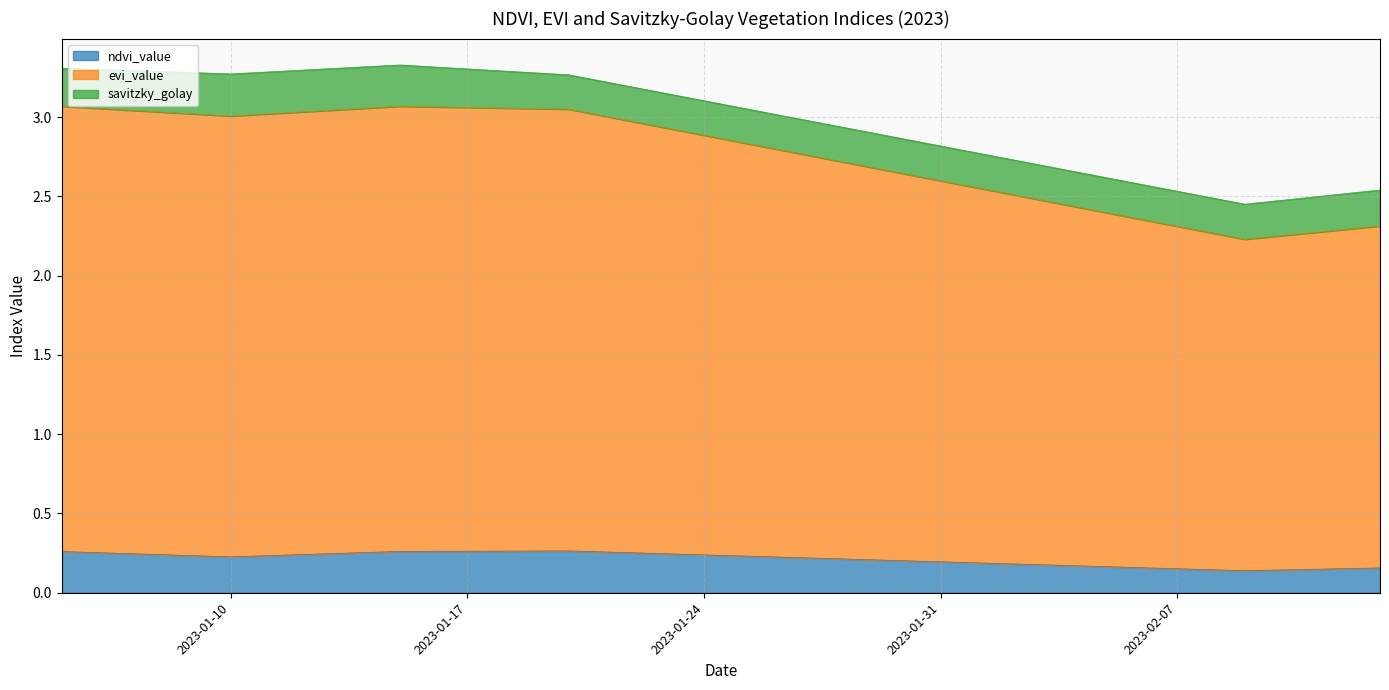

List the labels in order of evi_value value, largest first.

2023-01-15, 2023-01-14, 2023-01-16, 2023-01-05, 2023-01-13, 2023-01-17, 2023-01-06, 2023-01-12, 2023-01-07, 2023-01-18, 2023-01-08, 2023-01-11, 2023-01-09, 2023-01-19, 2023-01-10, 2023-01-20, 2023-01-21, 2023-01-22, 2023-01-23, 2023-01-24, 2023-01-25, 2023-01-26, 2023-01-27, 2023-01-28, 2023-01-29, 2023-01-30, 2023-01-31, 2023-02-01, 2023-02-02, 2023-02-03, 2023-02-04, 2023-02-05, 2023-02-06, 2023-02-13, 2023-02-07, 2023-02-12, 2023-02-11, 2023-02-08, 2023-02-10, 2023-02-09